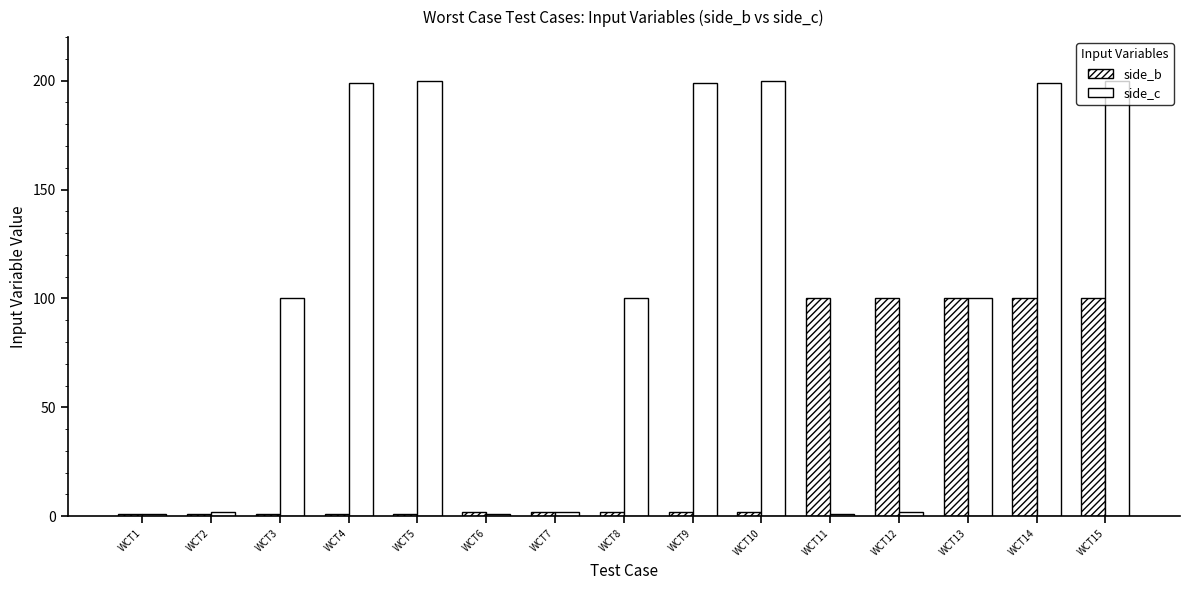

What value does the side_b series have at WCT14?

100